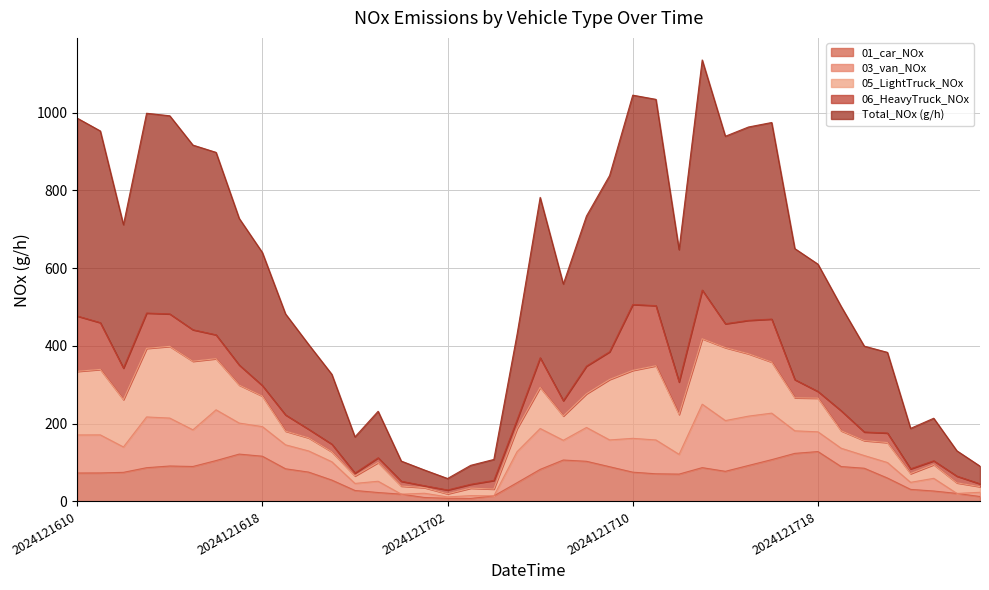

What is the sum of all 06_HeavyTruck_NOx values?

2179.6